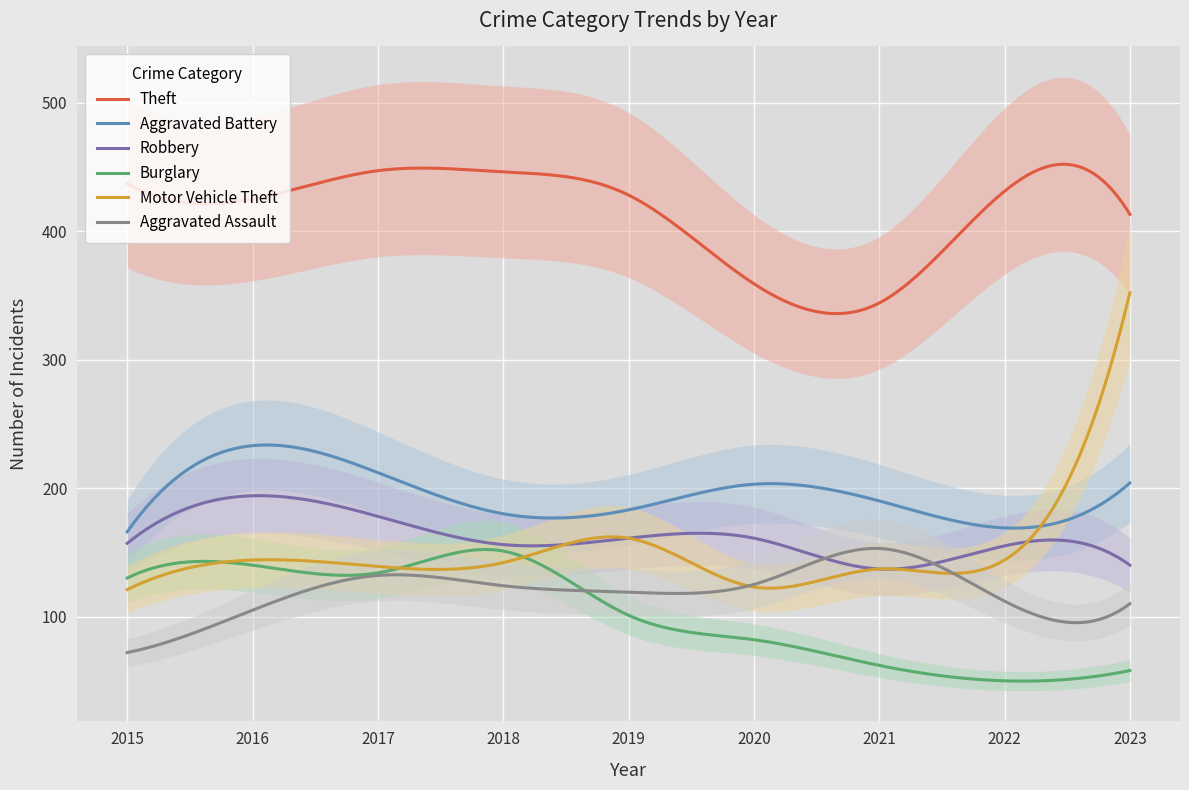

Reading left to right, extract all data points from this chart.

Theft: 2015=437	2016=425	2017=447	2018=446	2019=428	2020=359	2021=344	2022=431	2023=413
Aggravated Battery: 2015=166	2016=233	2017=212	2018=180	2019=183	2020=203	2021=190	2022=169	2023=204
Robbery: 2015=157	2016=194	2017=178	2018=156	2019=161	2020=161	2021=137	2022=155	2023=140
Burglary: 2015=130	2016=140	2017=134	2018=151	2019=101	2020=82	2021=62	2022=50	2023=58
Motor Vehicle Theft: 2015=121	2016=144	2017=139	2018=142	2019=161	2020=123	2021=137	2022=144	2023=352
Aggravated Assault: 2015=72	2016=105	2017=132	2018=124	2019=119	2020=125	2021=153	2022=112	2023=110